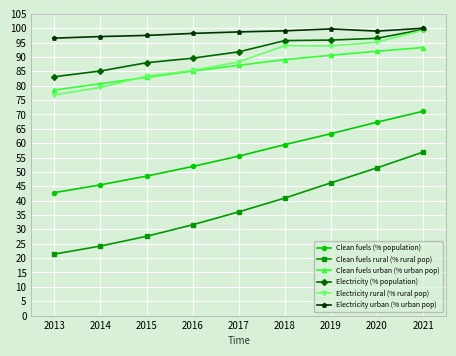

True or false: Electricity urban (% urban pop) and Clean fuels rural (% rural pop) cross at least once.

False